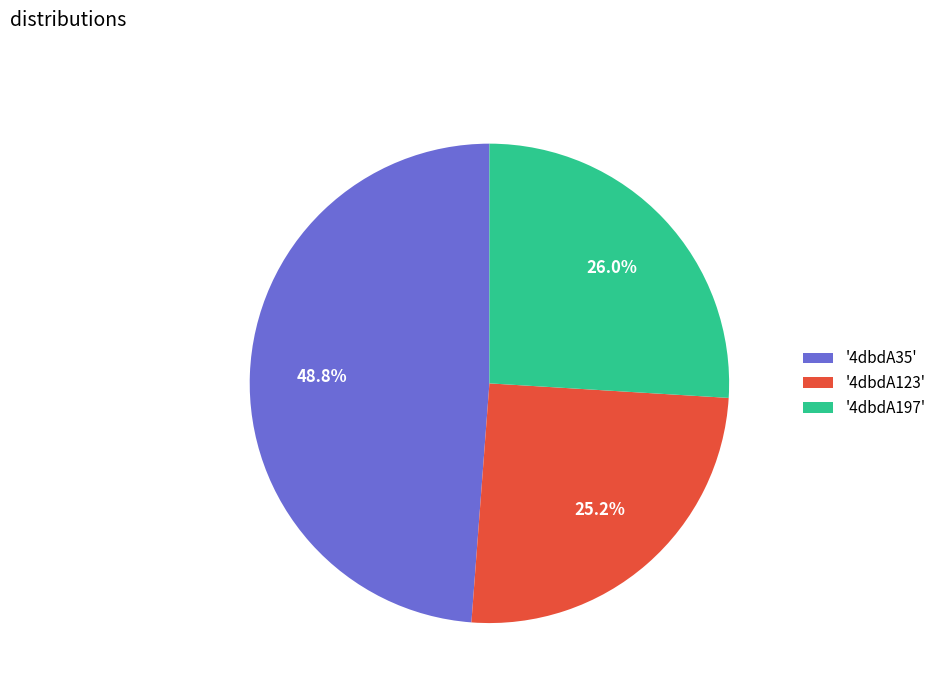

How much of the chart is everything except '4dbdA35'?

51.2%